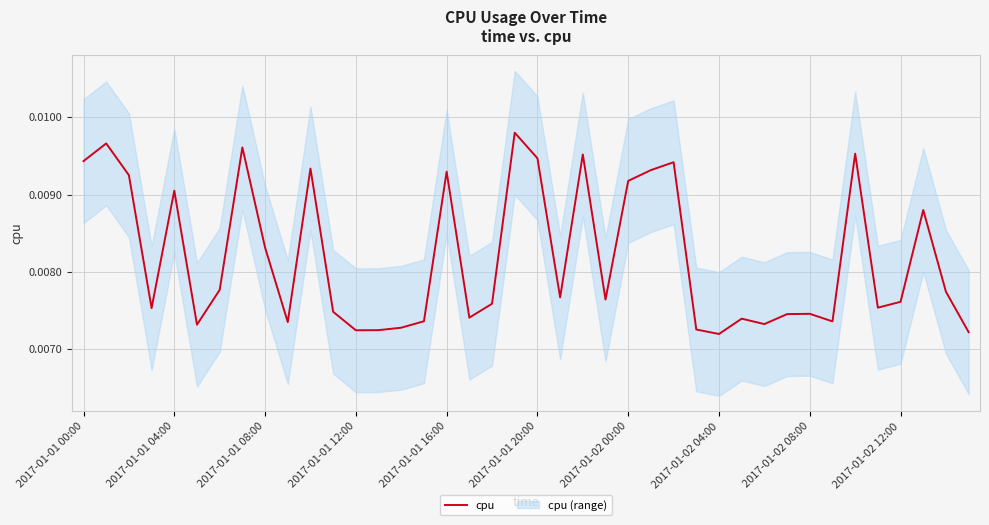

Rank the categories by value from lowest to highest.

28, 39, 12, 13, 27, 14, 2017-01-01 20:00, 30, 2017-01-02 12:00, 33, 15, 29, 17, 31, 32, 11, 2017-01-01 12:00, 35, 18, 36, 23, 21, 38, 2017-01-02 00:00, 2017-01-02 08:00, 37, 2017-01-01 16:00, 24, 2017-01-01 08:00, 16, 25, 10, 26, 2017-01-01 00:00, 20, 22, 34, 2017-01-02 04:00, 2017-01-01 04:00, 19